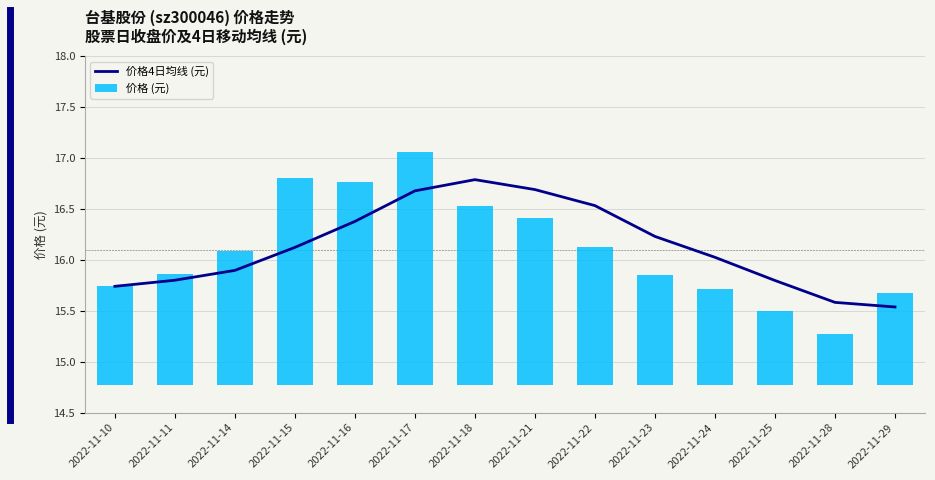

At which label does 价格4日均线 (元) first exceed 16?

2022-11-15